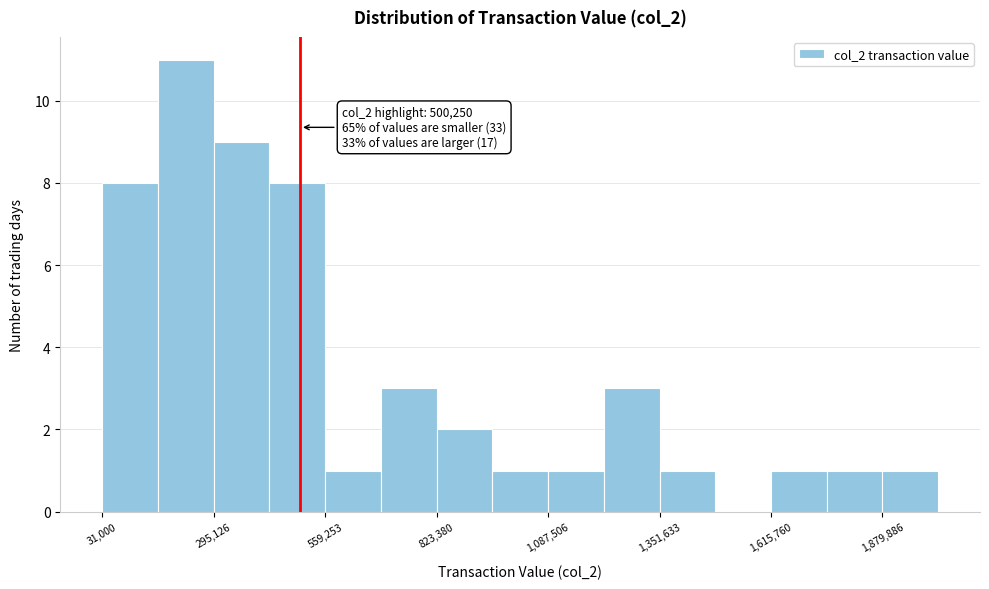

Around what value on the x-axis is the tallest bar? Give the approximate position of its centre, as read against the axis.

250000